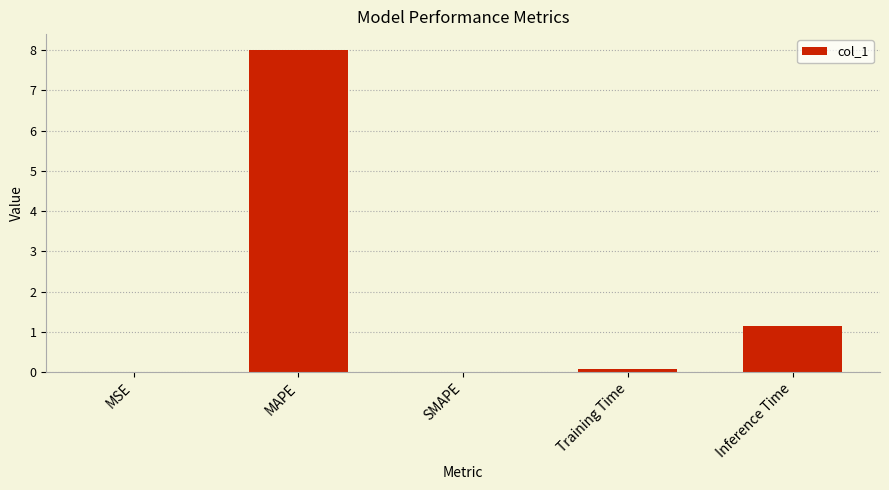

How many categories are shown in the chart?

5